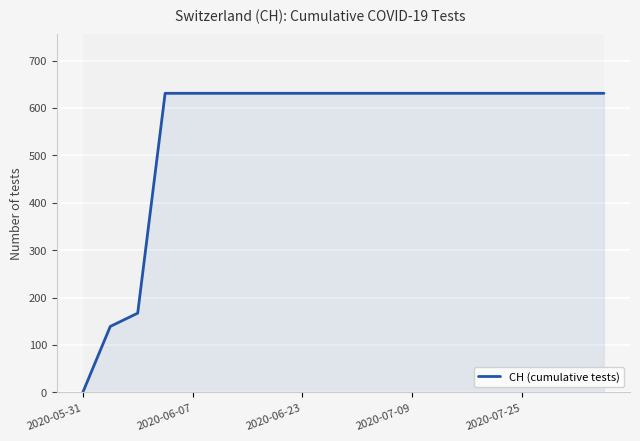

Which label corresponds to the smallest value in the chart?

2020-05-31